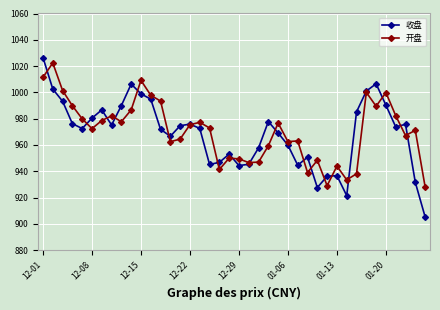

What is the highest value of the 收盘 series?

1026.5